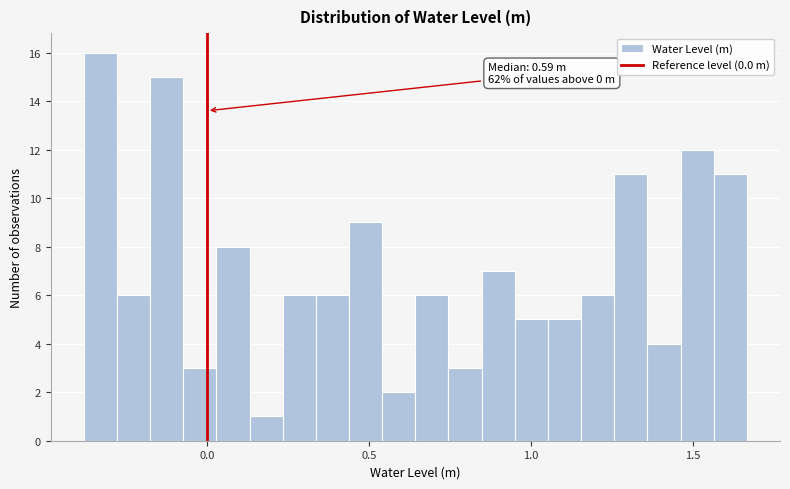

Around what value on the x-axis is the tallest bar? Give the approximate position of its centre, as read against the axis.

-0.35